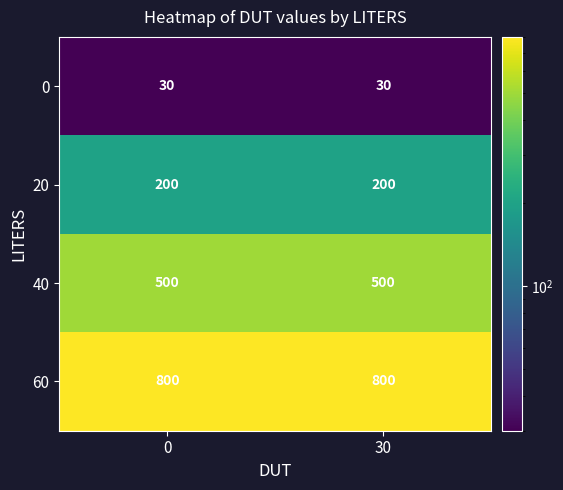

The 20 series shows 112 at 0. True or false?

False